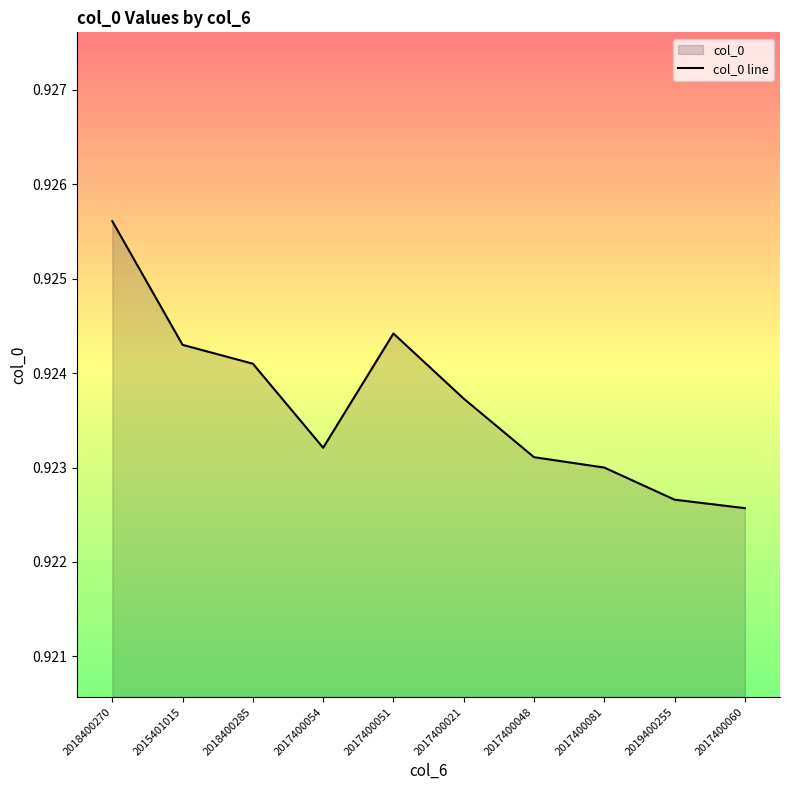

What value does the data have at 2018400270?

0.9